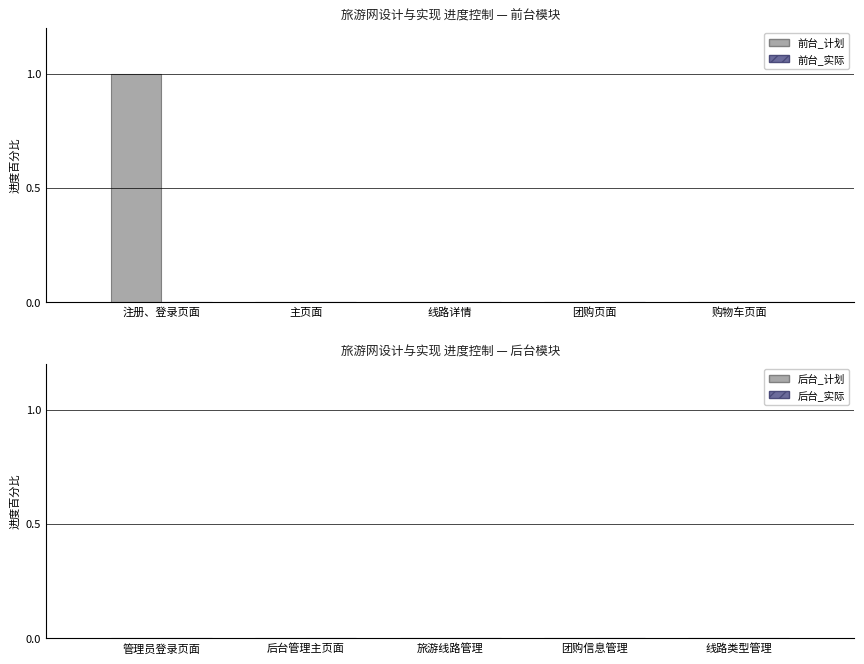

Are the bars horizontal?

No